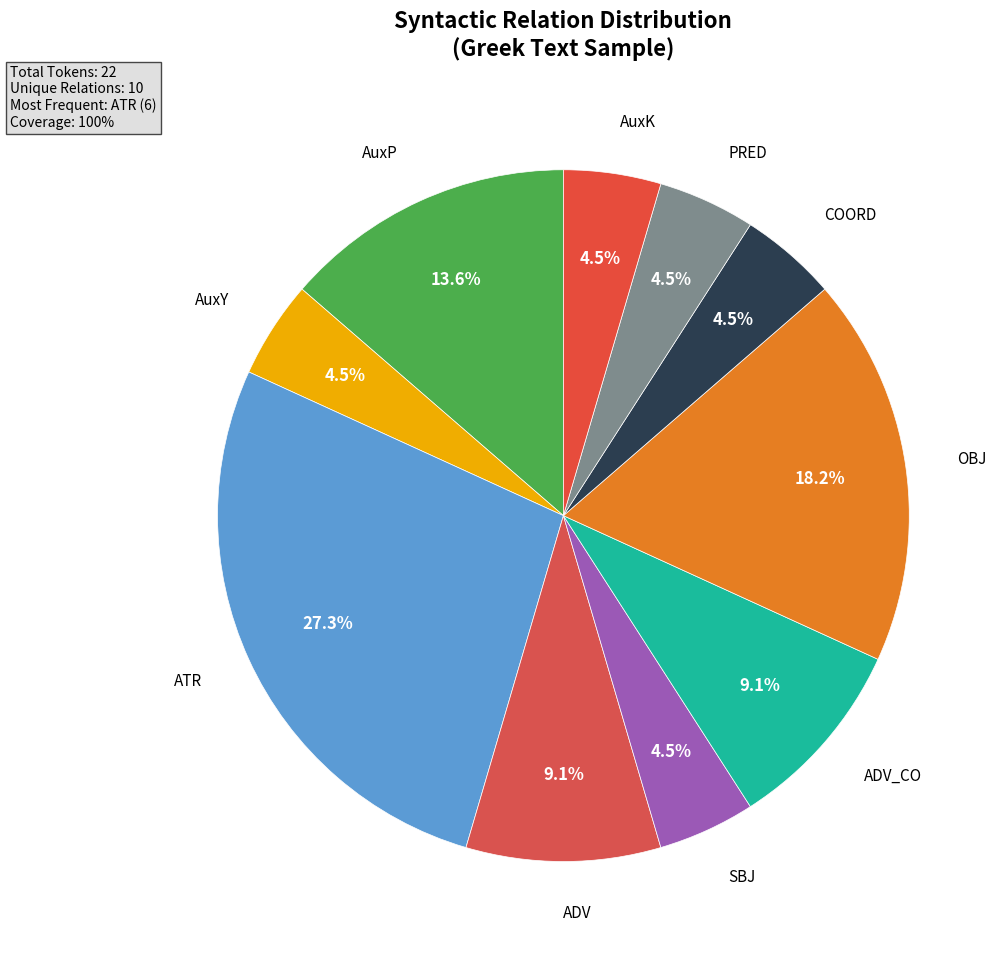

Is it true that ADV_CO is 22% of the pie?

False